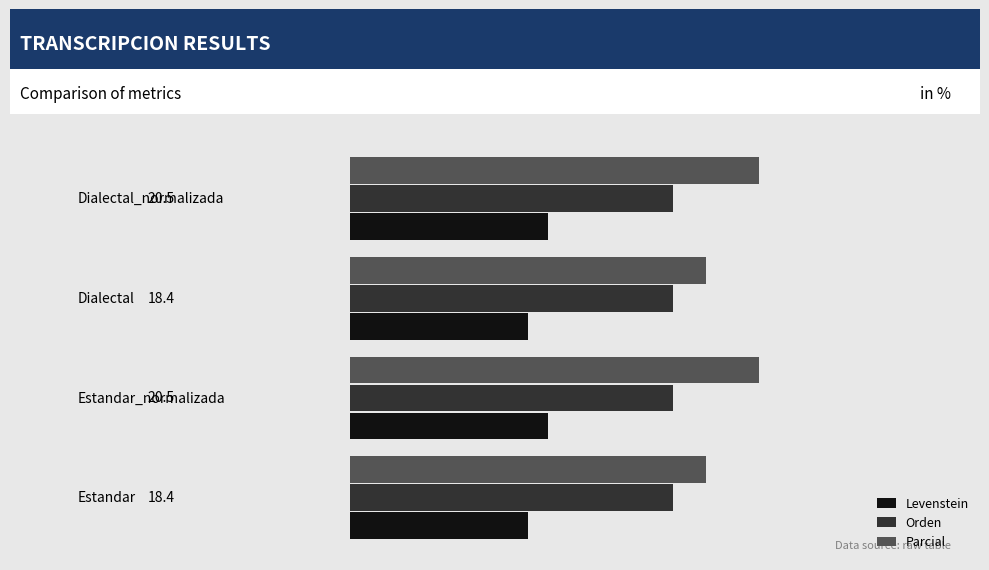

List the series in order of their peak value, lowest first.

Levenstein, Orden, Parcial